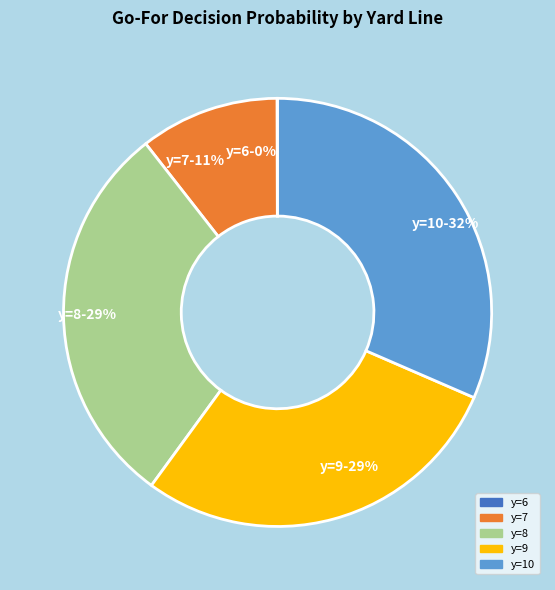

To the nearest percent, what is the average slice percentage?

20%